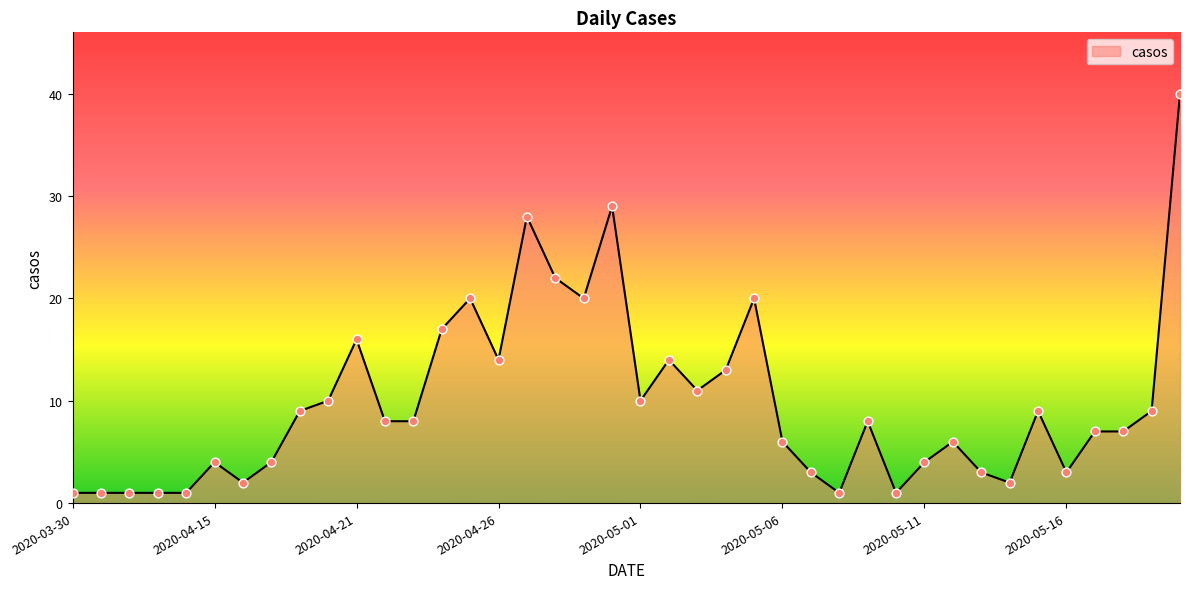

What is the greatest value displayed?

40